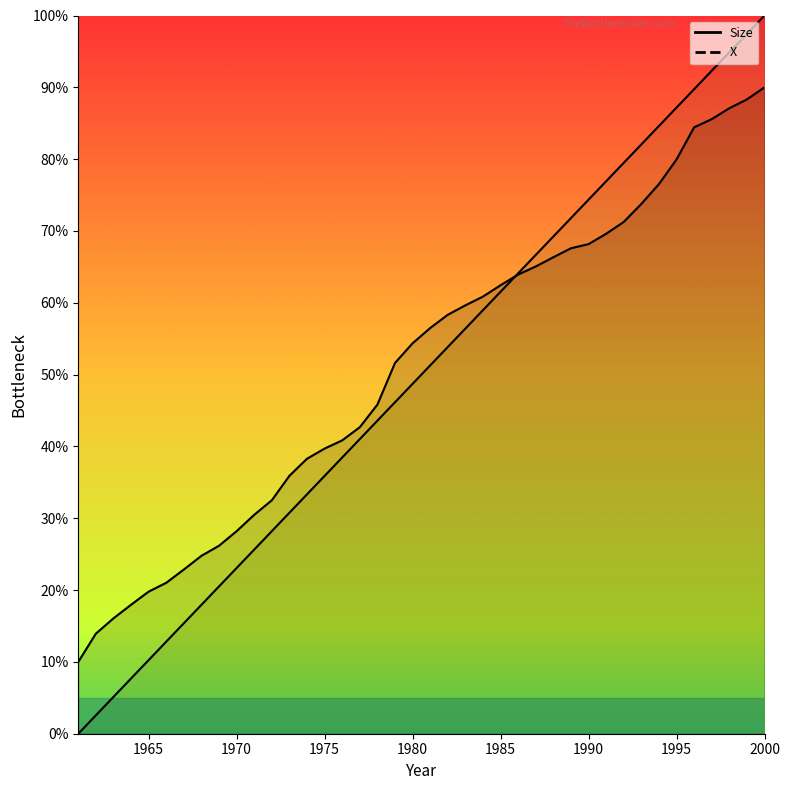

How many lines are shown in the chart?

2